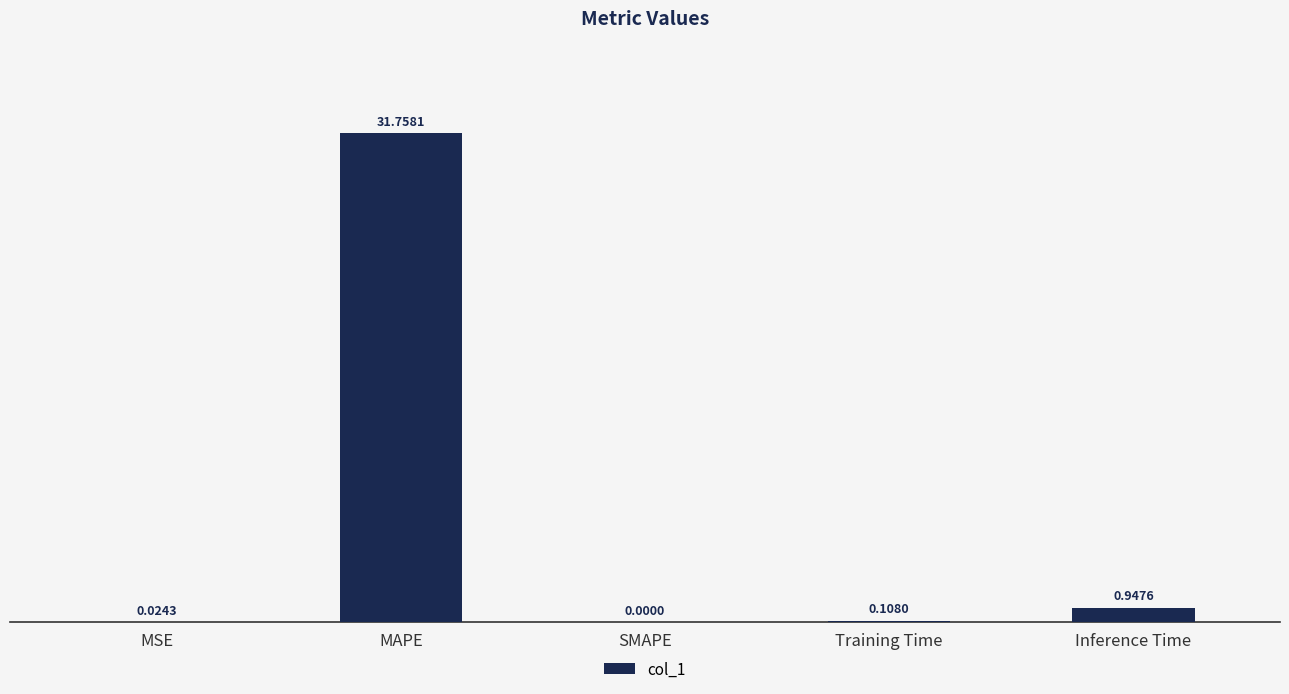

Between MSE and MAPE, which is larger?

MAPE